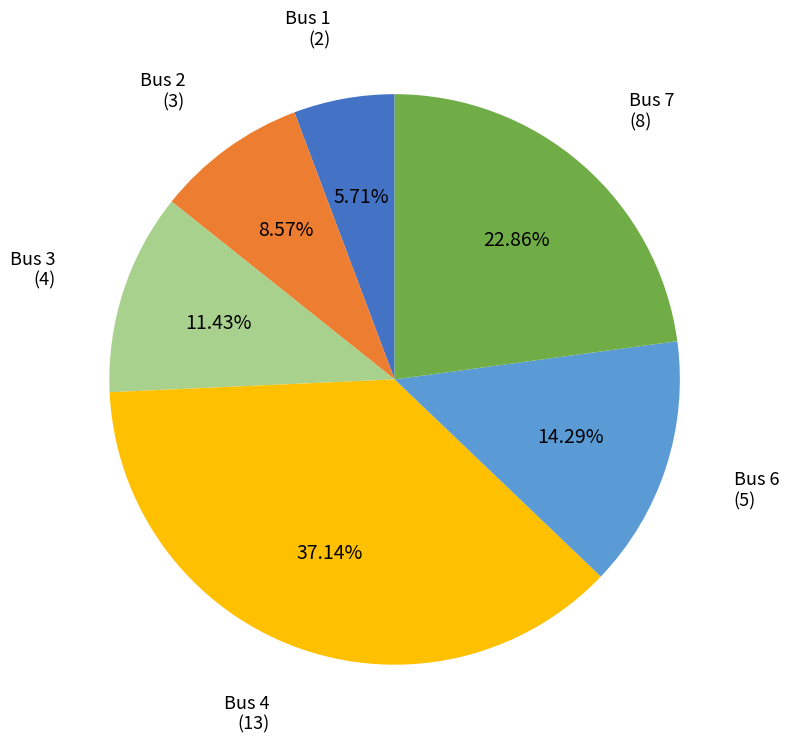

Is there a majority slice in this chart?

No